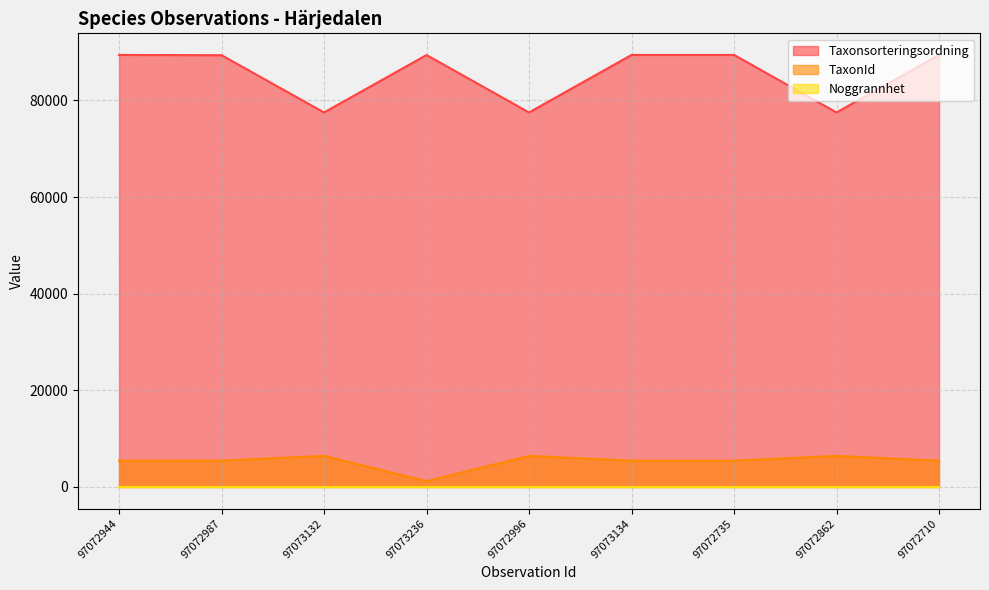

The TaxonId series shows 9591 at 97073132. True or false?

False